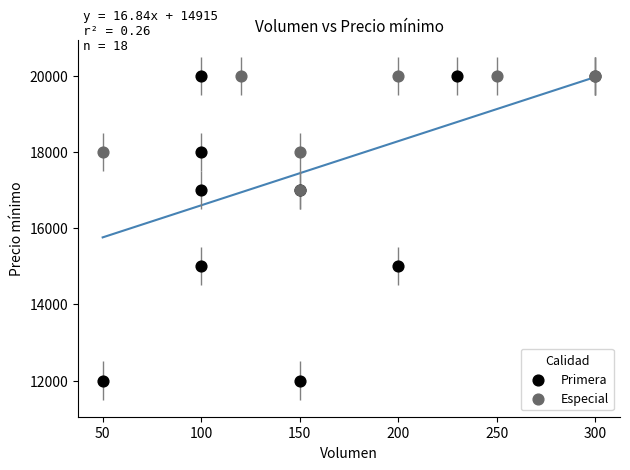

Which series has the largest Y range (max minus min)?

Primera